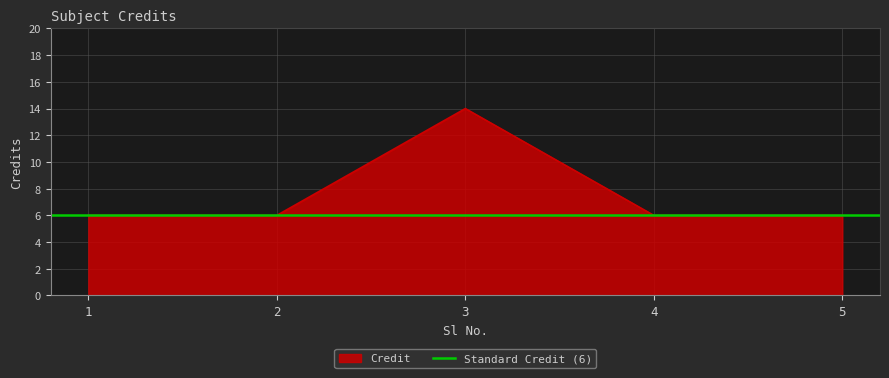

Rank the categories by value from highest to lowest.

3, 1, 2, 4, 5